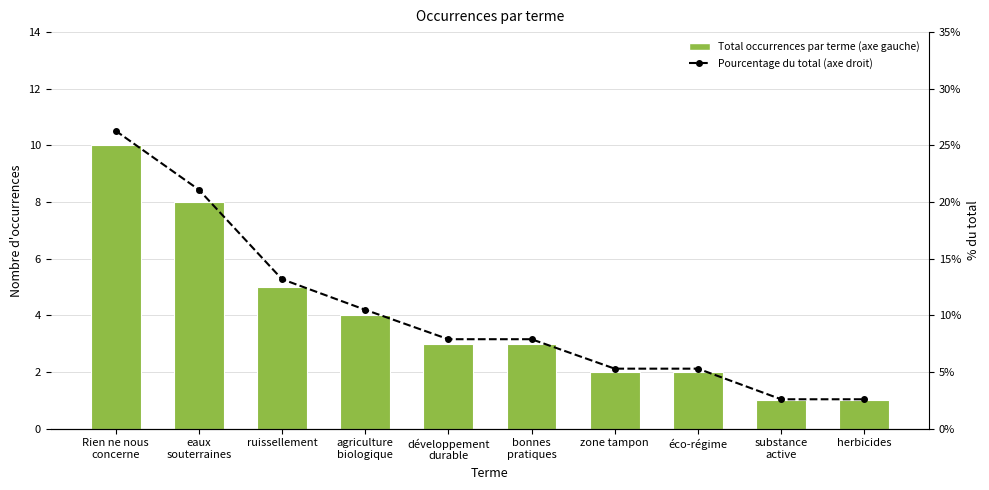

Rank the categories by Total occurrences par terme (axe gauche) value from highest to lowest.

Rien ne nous
concerne, eaux
souterraines, ruissellement, agriculture
biologique, développement
durable, bonnes
pratiques, zone tampon, éco-régime, substance
active, herbicides